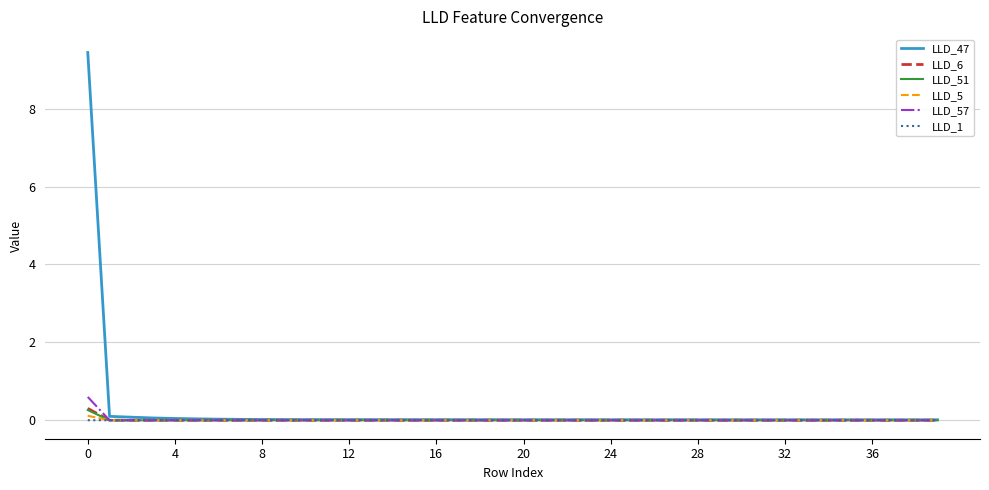

Which series has the largest range (max minus min)?

LLD_47